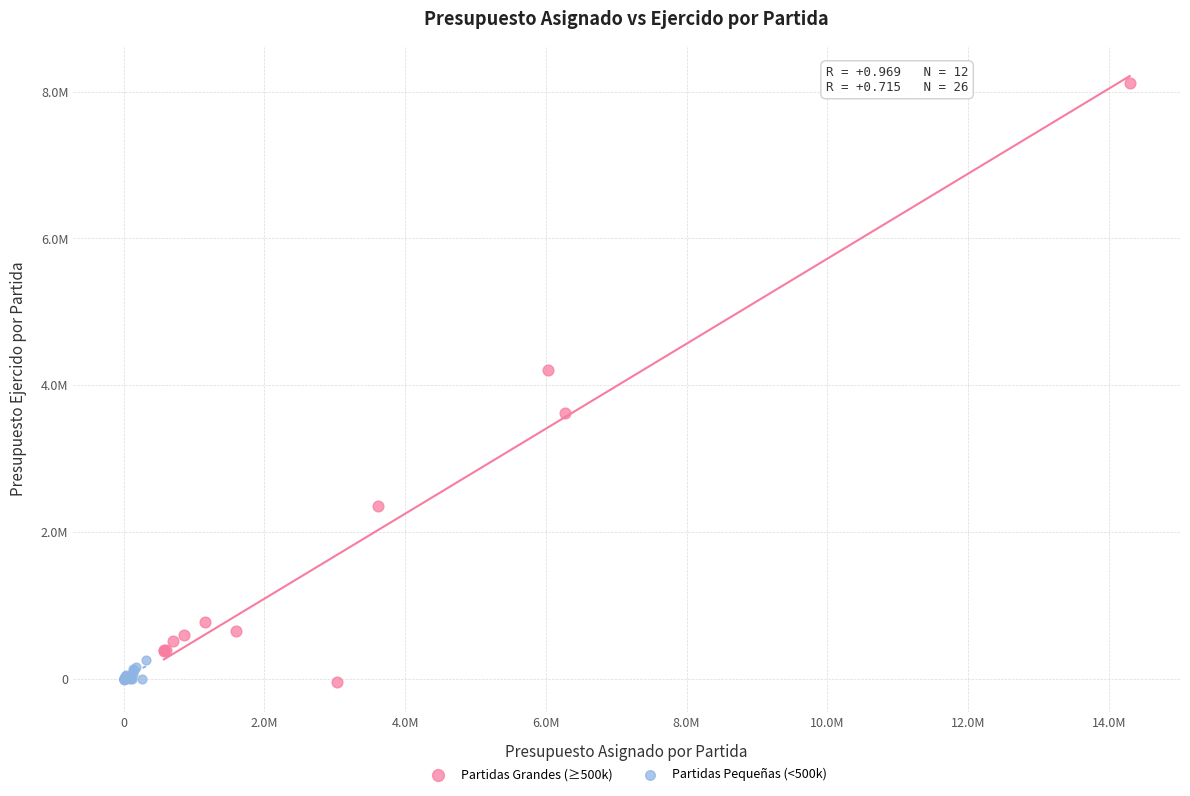

What are all the series names shown in the legend?

Partidas Grandes (≥500k), Partidas Pequeñas (<500k)